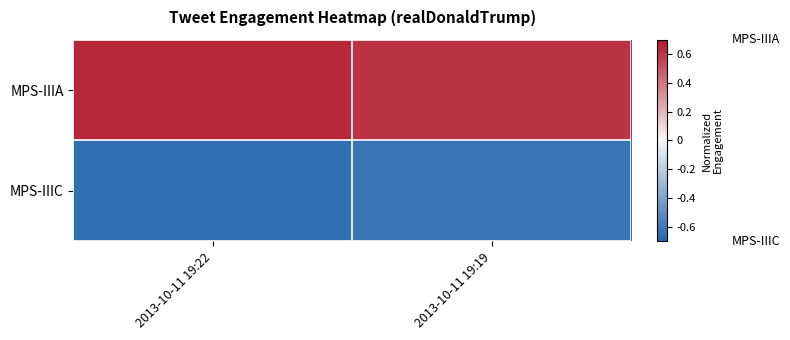

At how many categories does at least one series exceed 0?

2